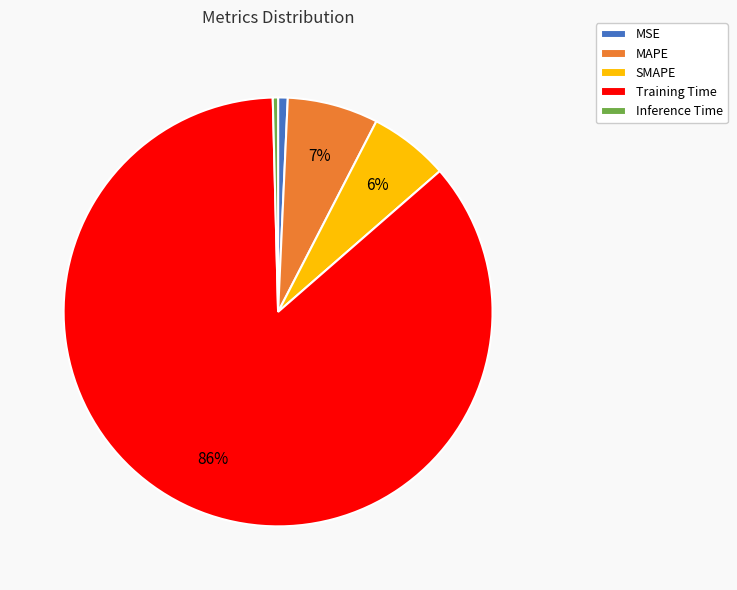

Is it true that Training Time is 77% of the pie?

False